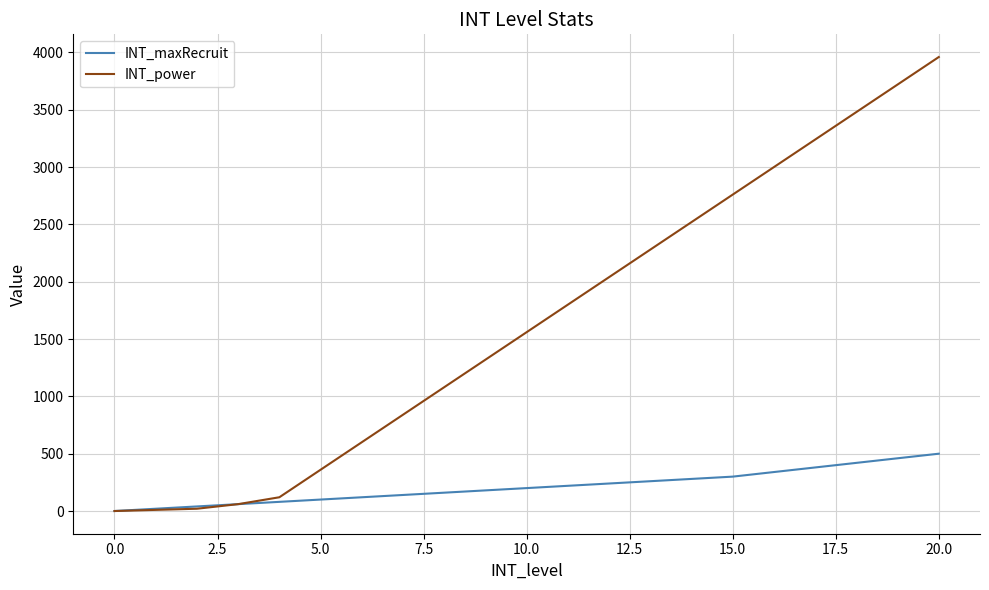

What is the maximum value for INT_maxRecruit?

500